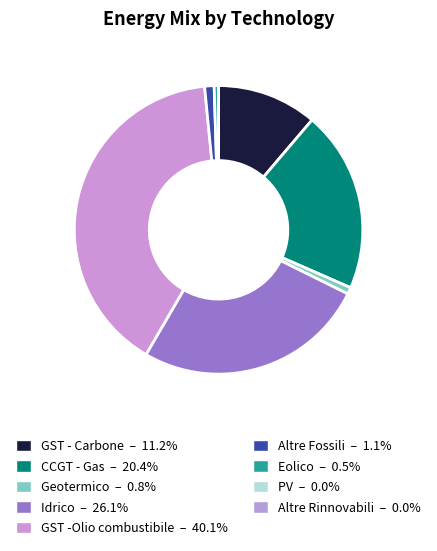

Rank the categories by value from lowest to highest.

PV, Altre Rinnovabili, Eolico, Geotermico, Altre Fossili, GST - Carbone, CCGT - Gas, Idrico, GST -Olio combustibile